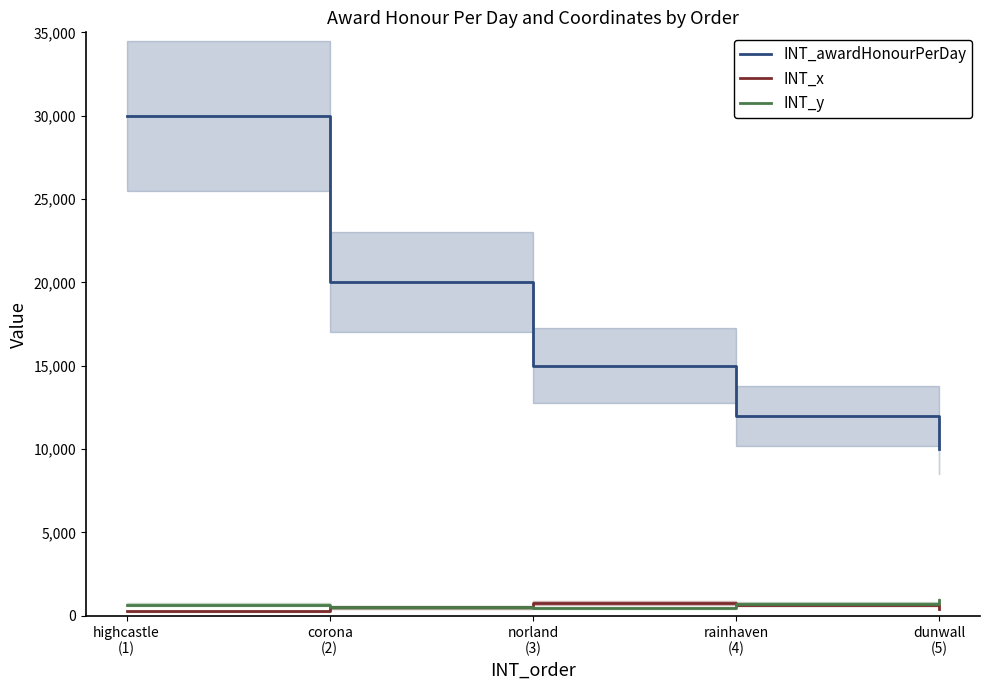

Reading right to left, list all the values displayed in this chart.

INT_awardHonourPerDay: dunwall
(5)=10000	rainhaven
(4)=12000	norland
(3)=15000	corona
(2)=20000	highcastle
(1)=30000
INT_x: dunwall
(5)=440	rainhaven
(4)=680	norland
(3)=782	corona
(2)=510	highcastle
(1)=273
INT_y: dunwall
(5)=926	rainhaven
(4)=724	norland
(3)=476	corona
(2)=512	highcastle
(1)=680